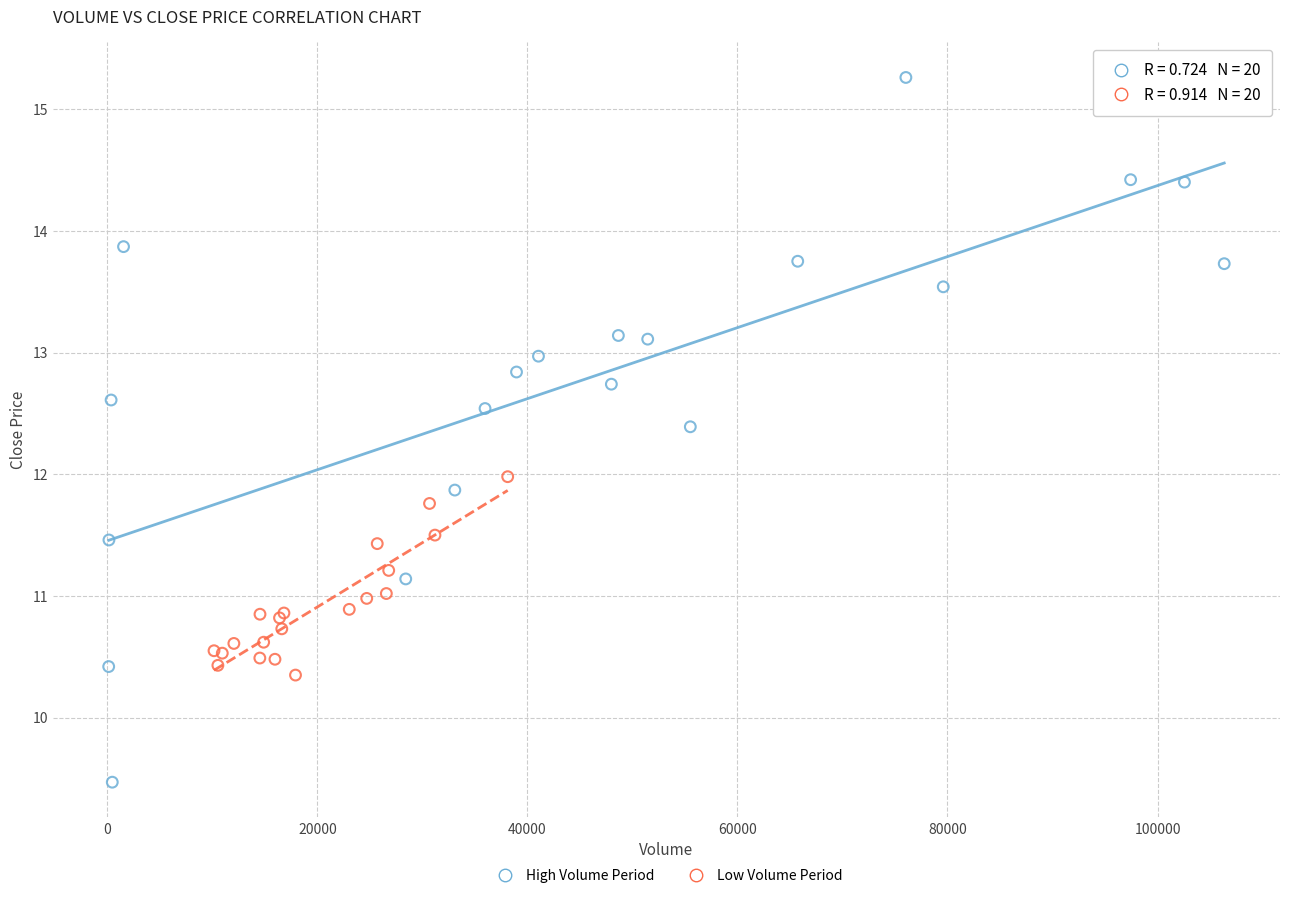

Which series contains the lowest Y value?

High Volume Period